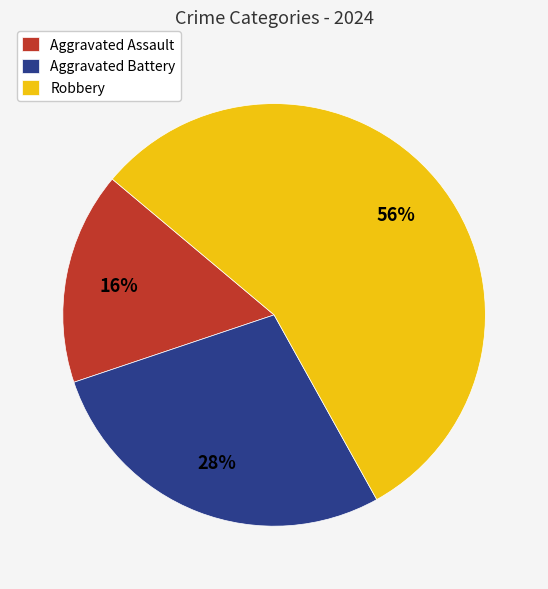

Is Robbery the majority of the pie?

Yes